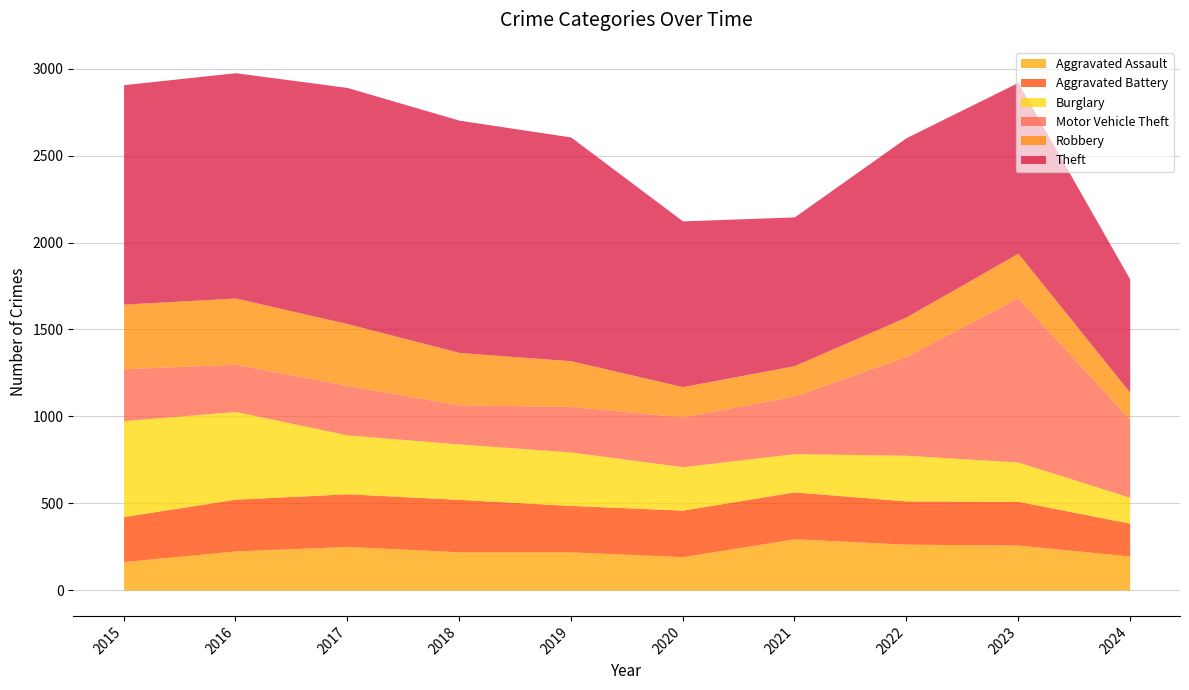

List the series in order of their peak value, lowest first.

Aggravated Assault, Aggravated Battery, Robbery, Burglary, Motor Vehicle Theft, Theft